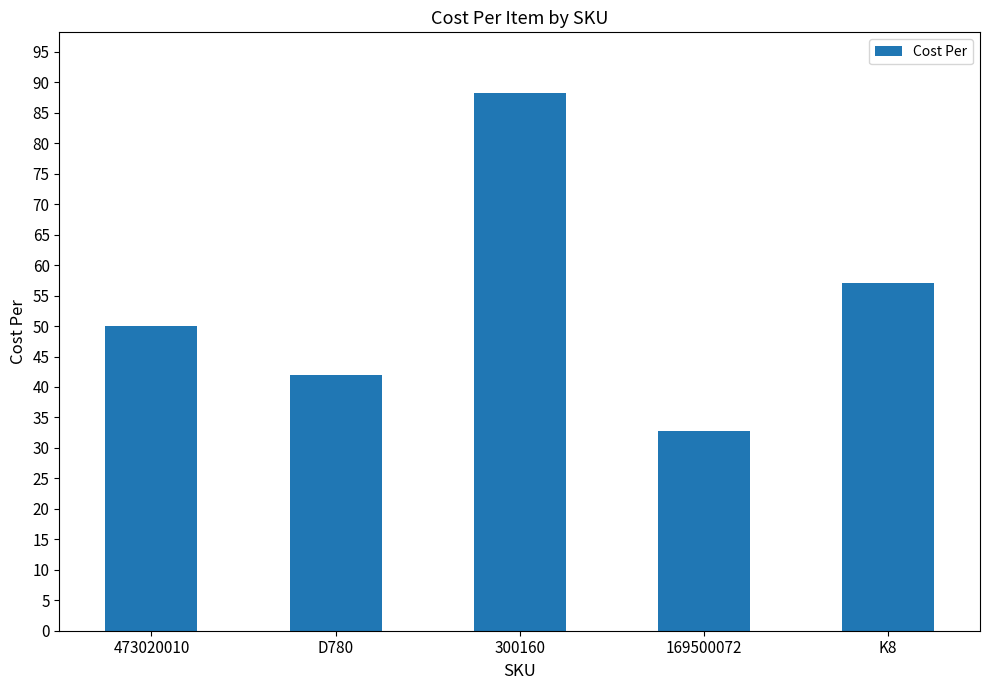

Count the number of categories in the chart.

5